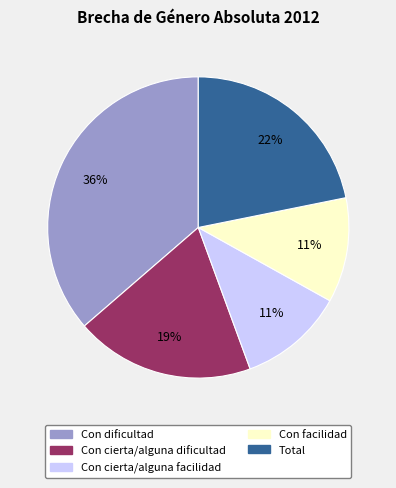

Do Total and Con cierta/alguna facilidad together represent more than half of the pie?

No